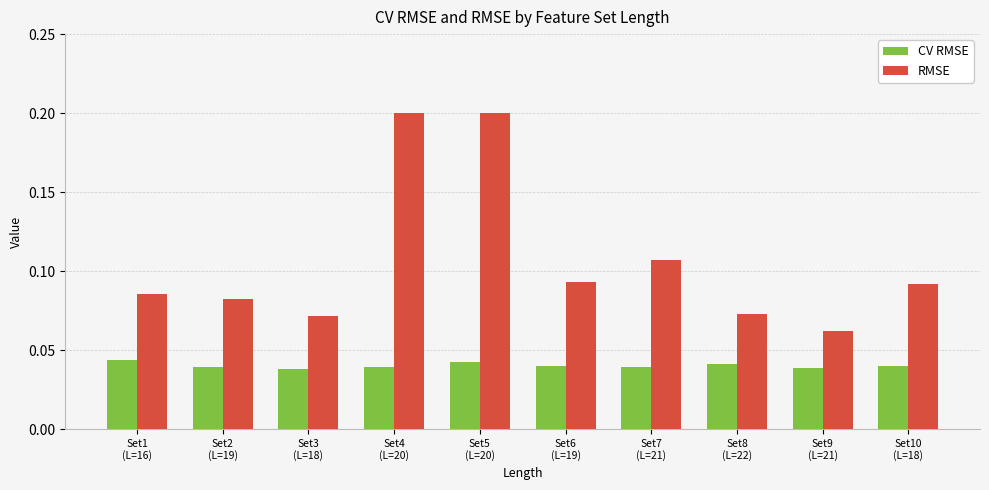

What are all the series names shown in the legend?

CV RMSE, RMSE